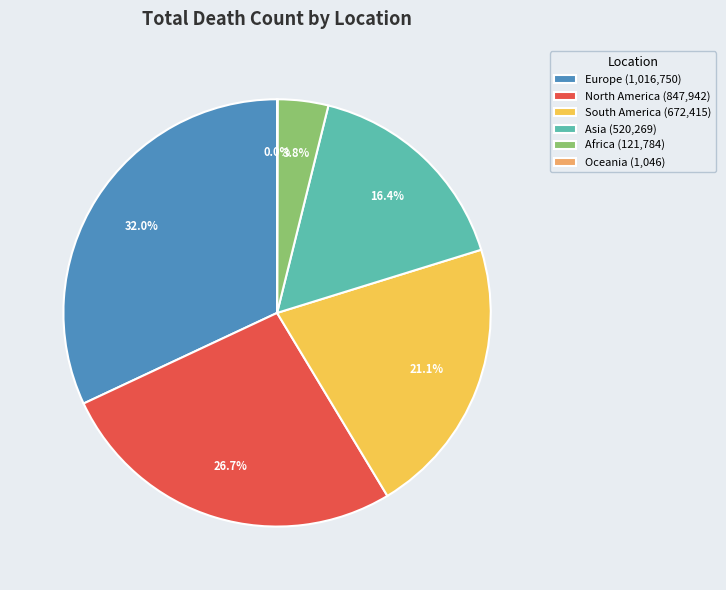

Which has a higher value, North America or Europe?

Europe